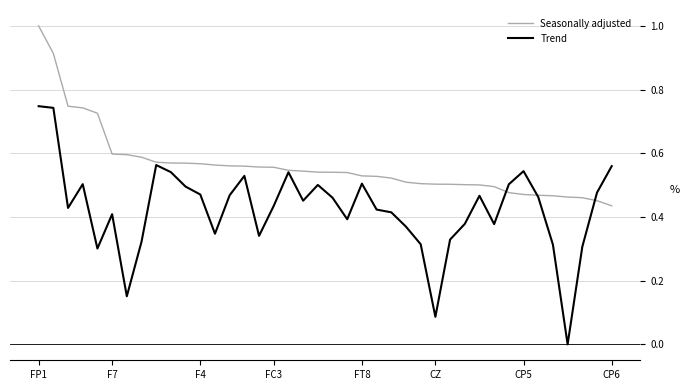

List the series in order of their overall mean, highest first.

Seasonally adjusted, Trend